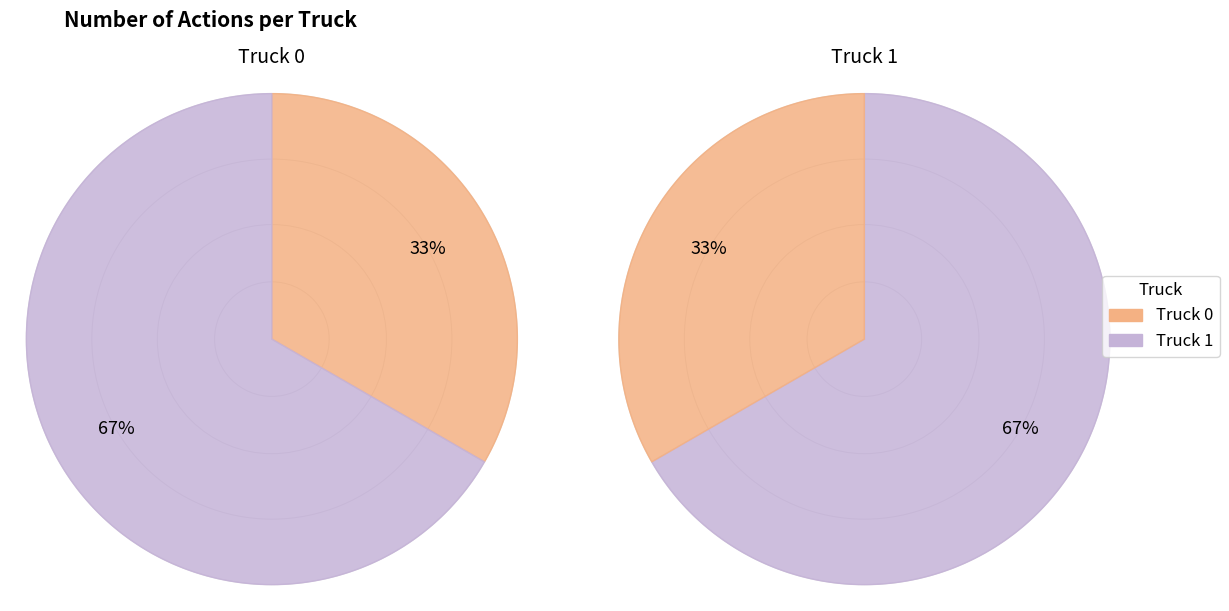

Is Truck 0 the majority of the pie?

No